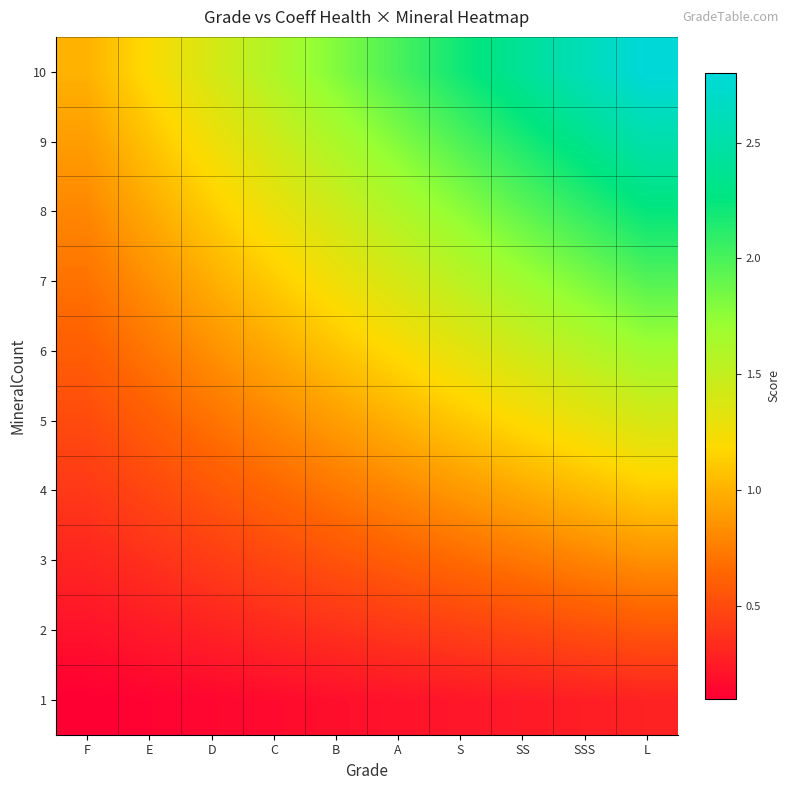

What is the minimum value shown in the chart?

0.1